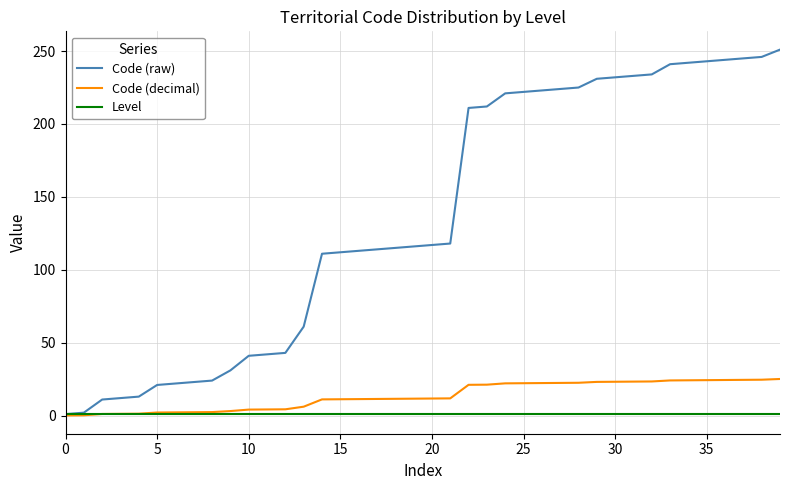

List the series in order of their peak value, highest first.

Code (raw), Code (decimal), Level